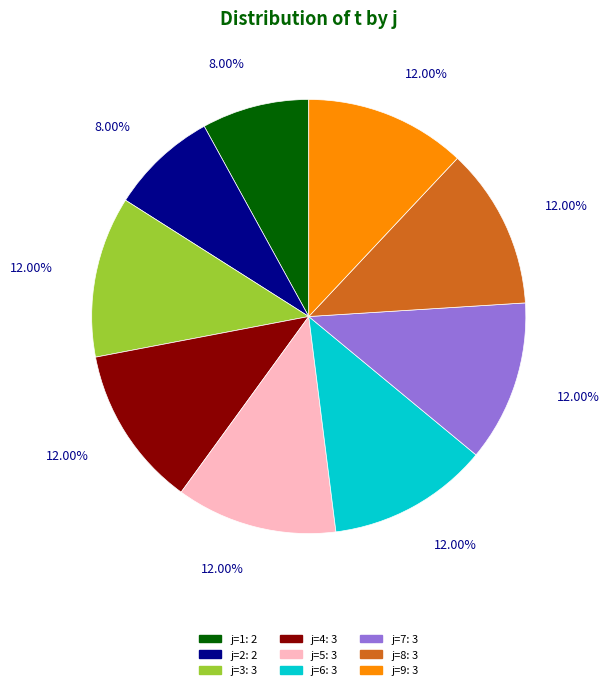

Is there any slice that represents more than half of the pie?

No